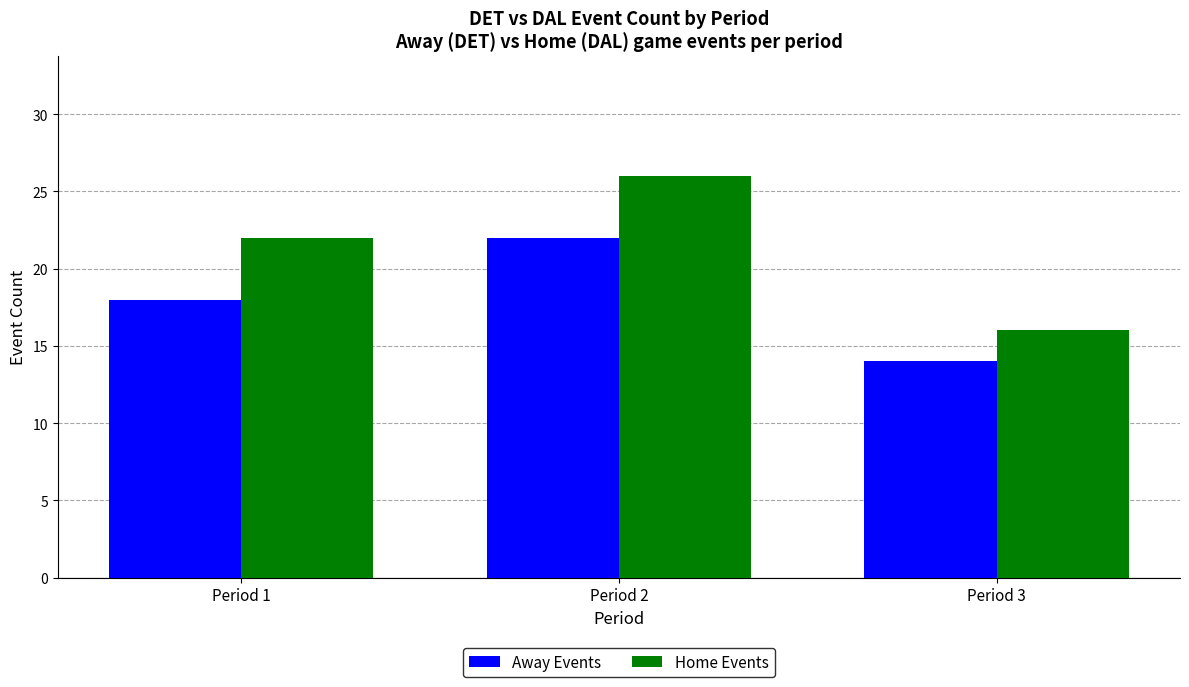

What is the value of the Home Events bar at the 1st from the left?

22